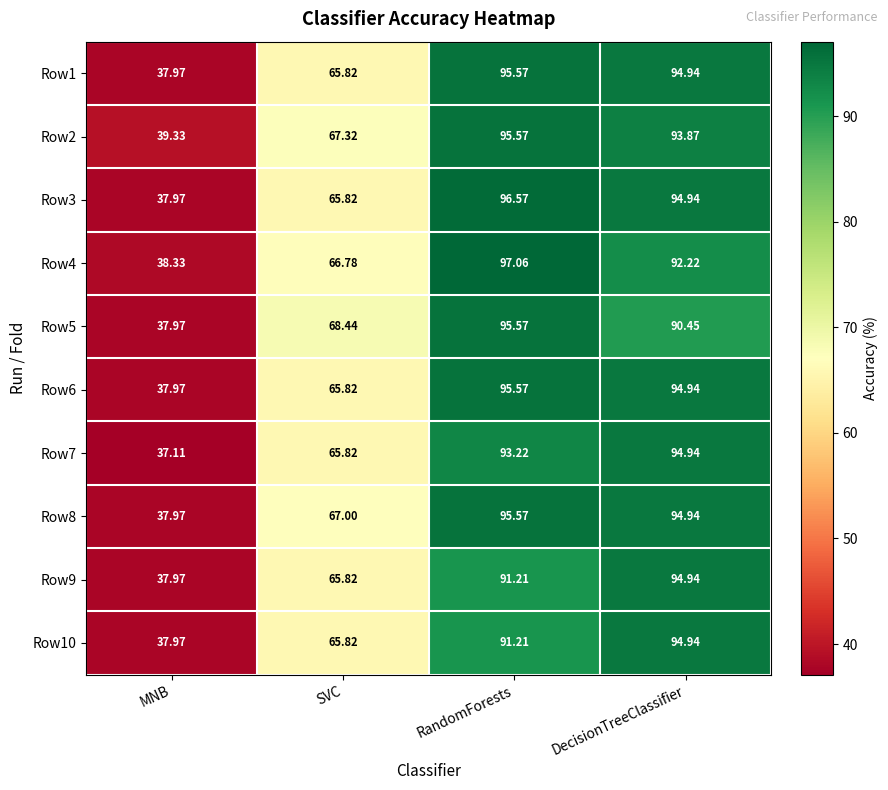

How many data points in Row8 are above 94?

2